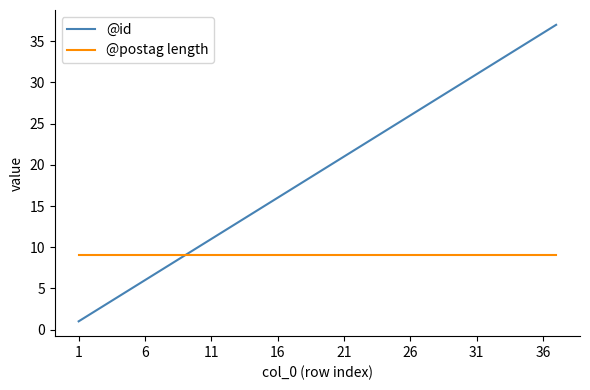

List the series in order of their peak value, highest first.

@id, @postag length